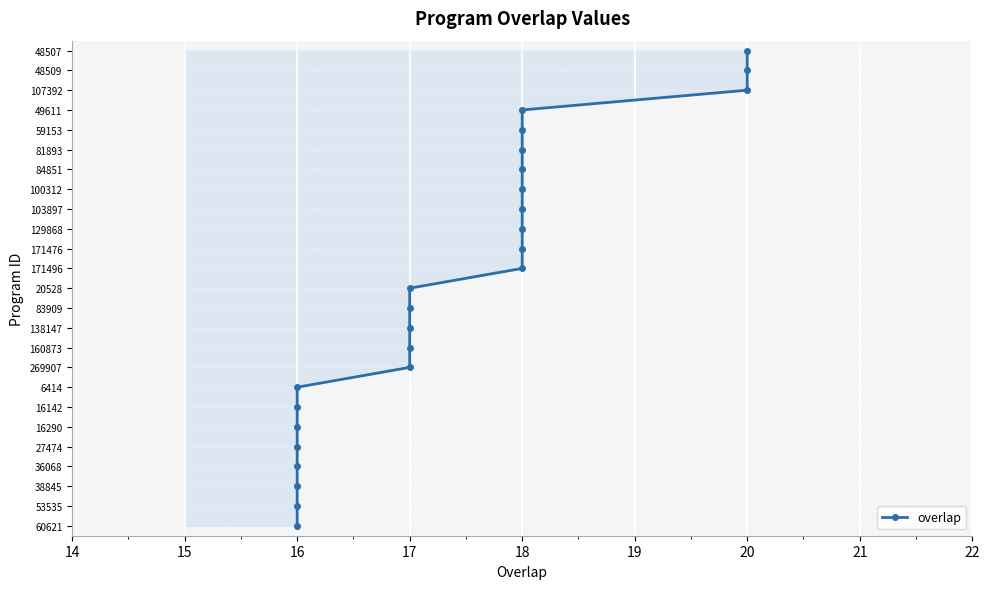

How many series are shown in this chart?

1